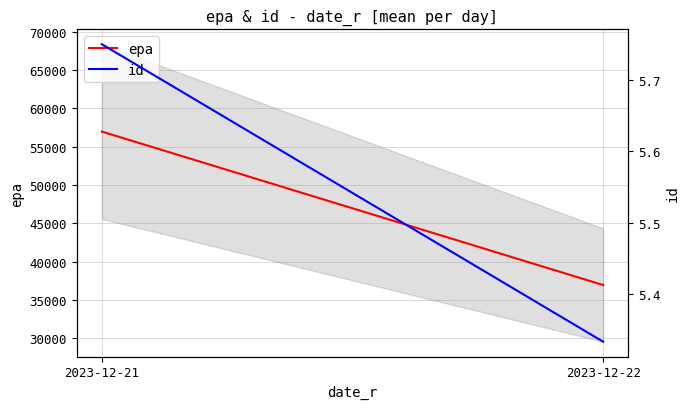

List the series in order of their overall mean, highest first.

epa, id